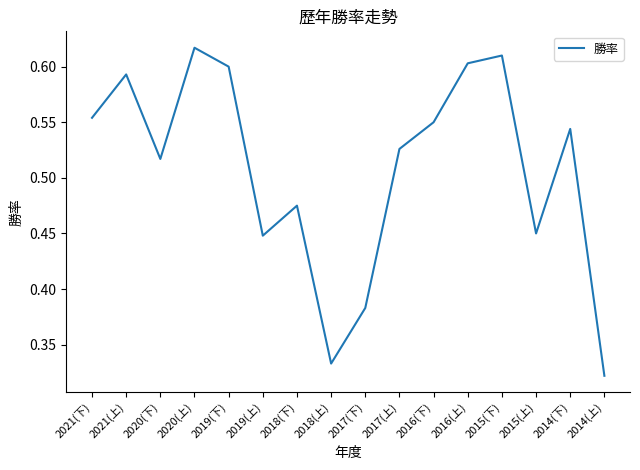

Where is the data nearest to the value 0?

2014(上)